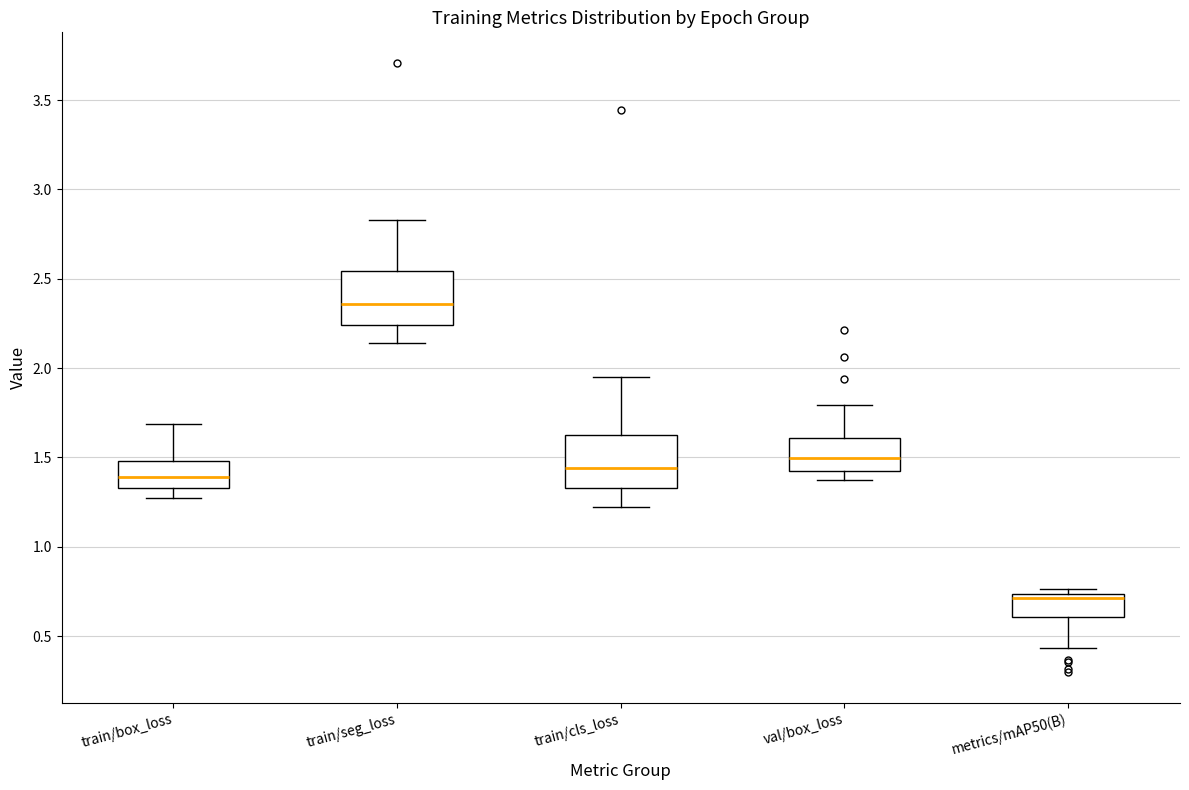

Reading left to right, read every box against the y-axis: the position of its median line, the range the box covers, and the ends of its whiskers. The values are not printed on the chart, so give them approximately, as read against the axis.

train/box_loss: median 1.40, box 1.35 to 1.50, whiskers 1.25 to 1.70
train/seg_loss: median 2.35, box 2.25 to 2.55, whiskers 2.15 to 2.85
train/cls_loss: median 1.45, box 1.35 to 1.65, whiskers 1.20 to 1.95
val/box_loss: median 1.50, box 1.40 to 1.60, whiskers 1.40 (just below the box's lower edge) to 1.80
metrics/mAP50(B): median 0.70, box 0.60 to 0.75, whiskers 0.45 to 0.75 (just above the box's upper edge)